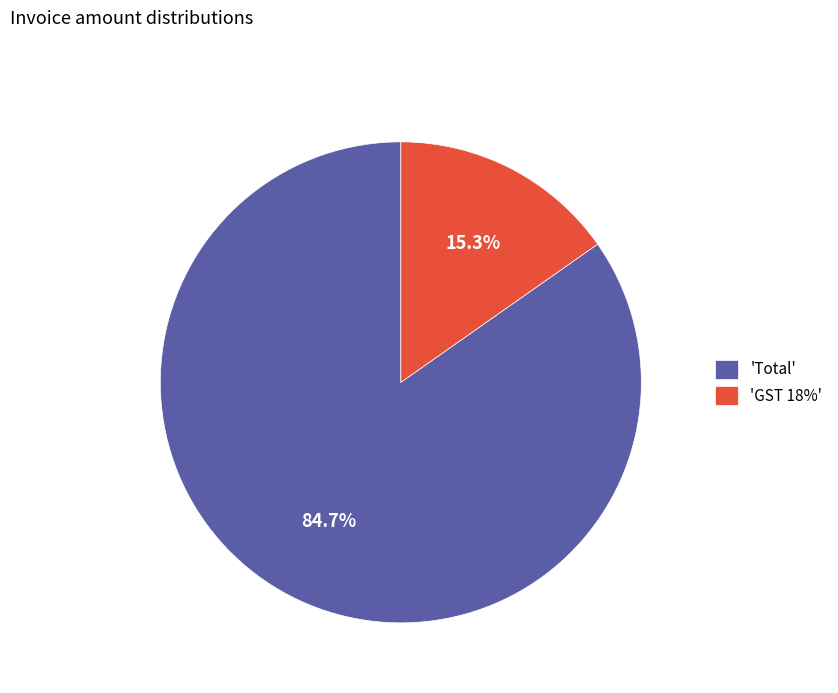

Which has a higher value, 'GST 18%' or 'Total'?

'Total'